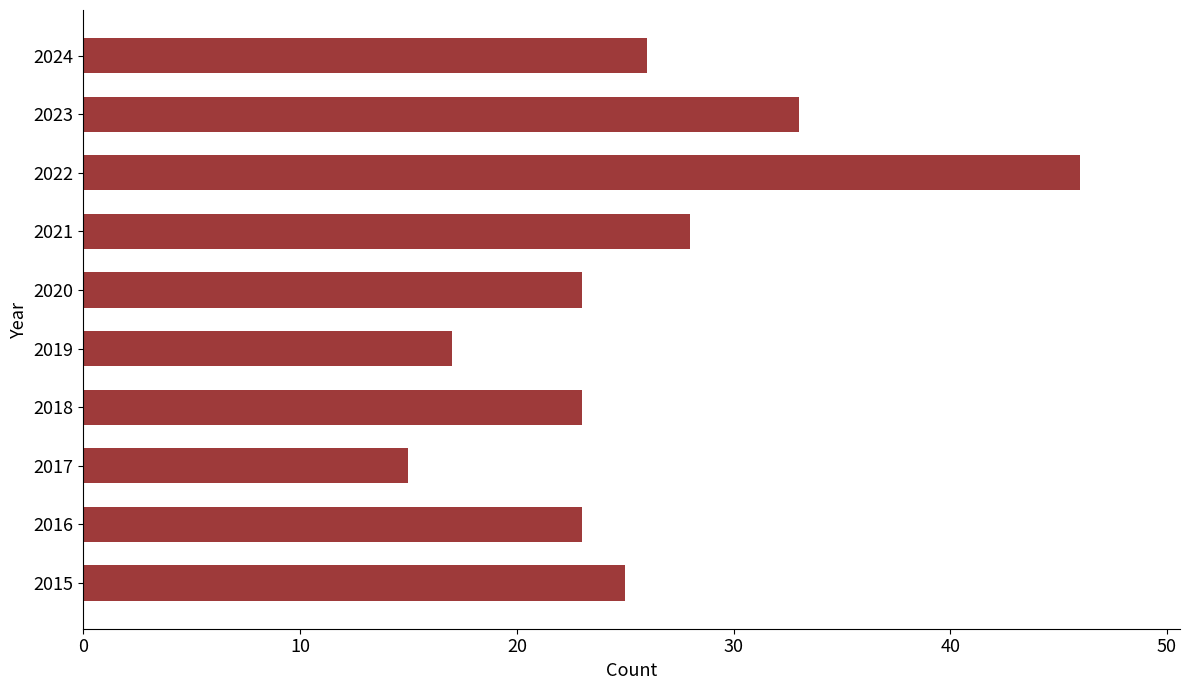

The chart shows a value of 33 at 2023. True or false?

True